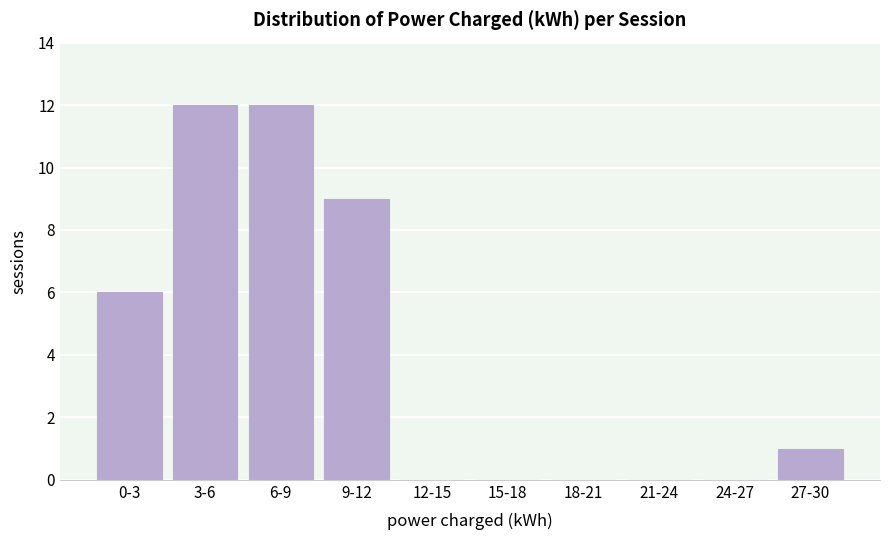

Reading left to right, extract all data points from this chart.

0-3=6	3-6=12	6-9=12	9-12=9	12-15=0	15-18=0	18-21=0	21-24=0	24-27=0	27-30=1